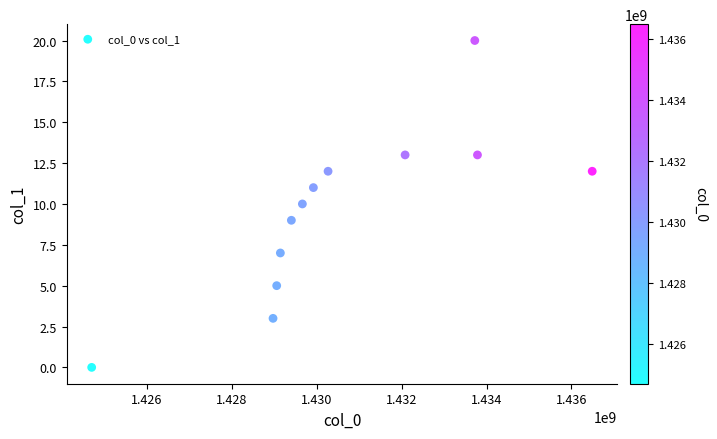

What is the average Y value?

10